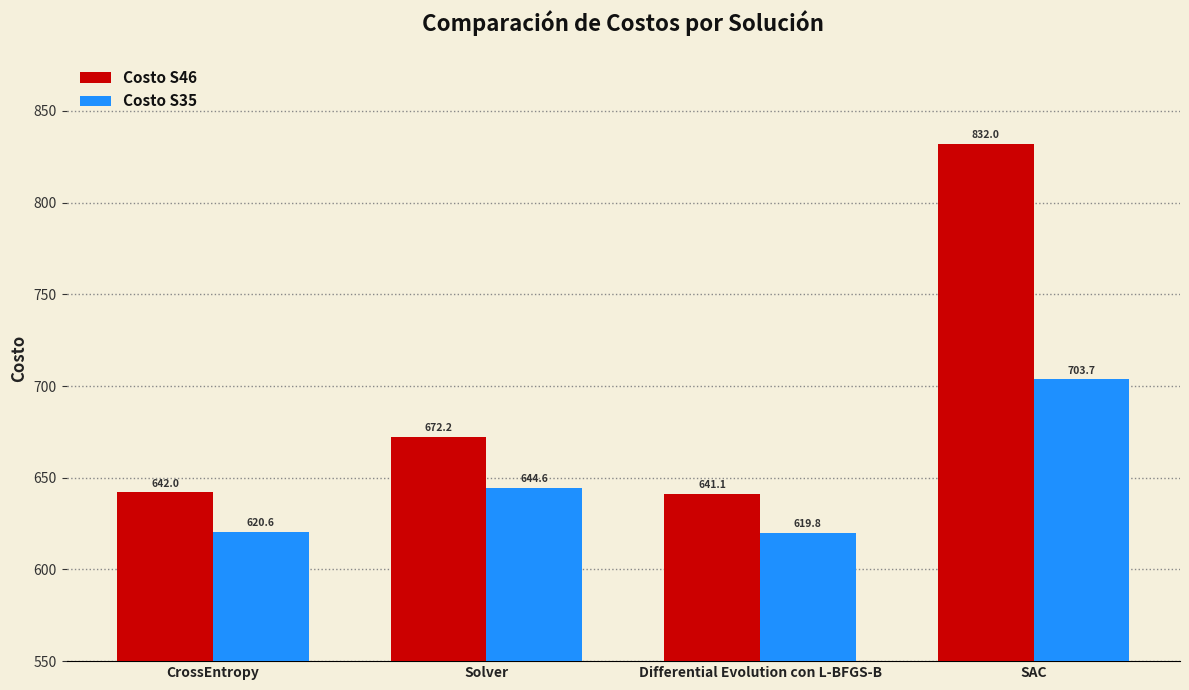

Is the value of Costo S35 at CrossEntropy greater than the value of Costo S46 at Differential Evolution con L-BFGS-B?

No